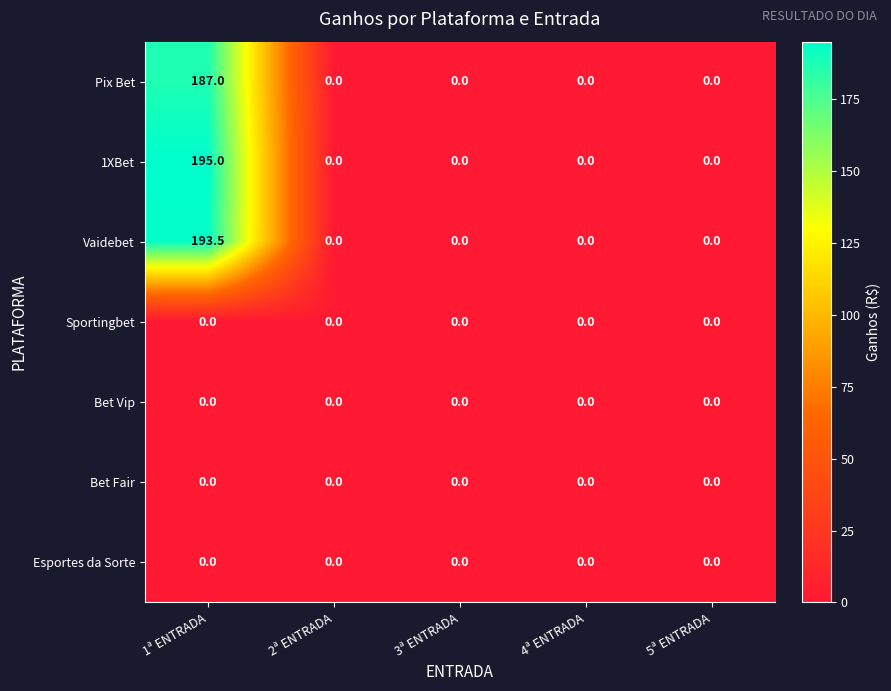

Which series has the largest total across all categories?

1XBet